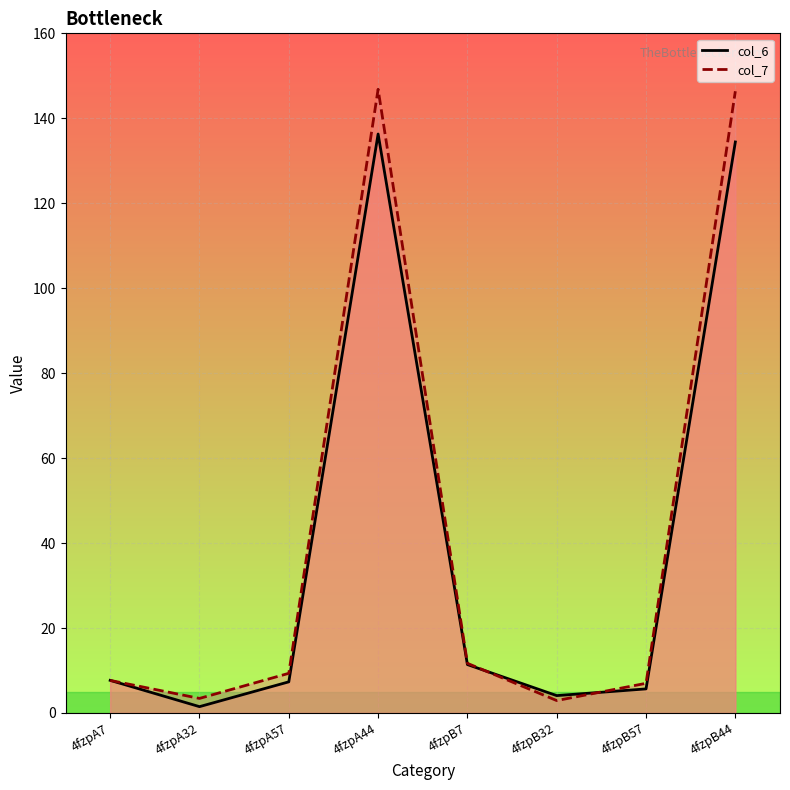

At which category does col_7 reach its first local valley?

4fzpA32